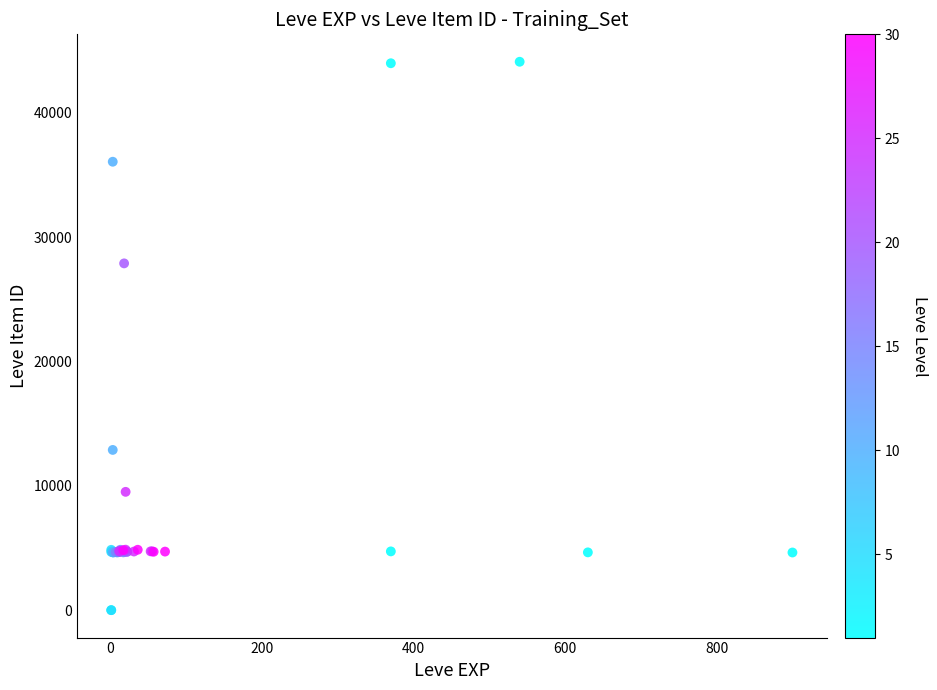

What Y value in the scatter plot is closest to 22048?

27884